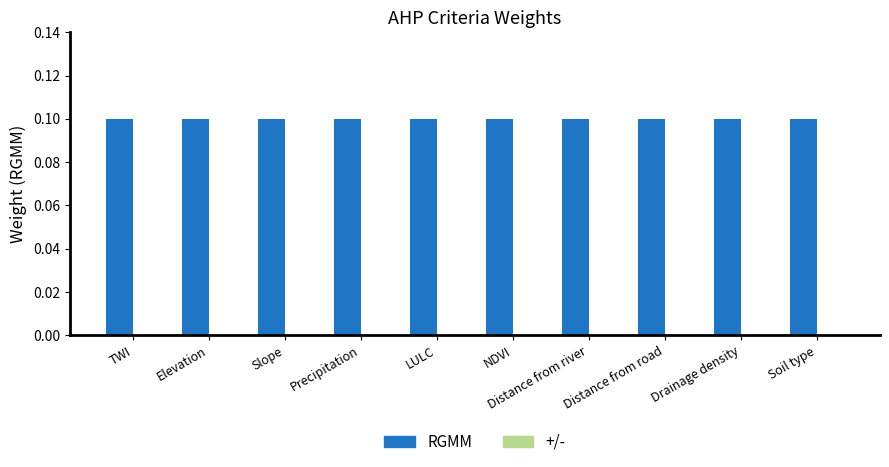

Rank the series by their maximum value, from highest to lowest.

RGMM, +/-